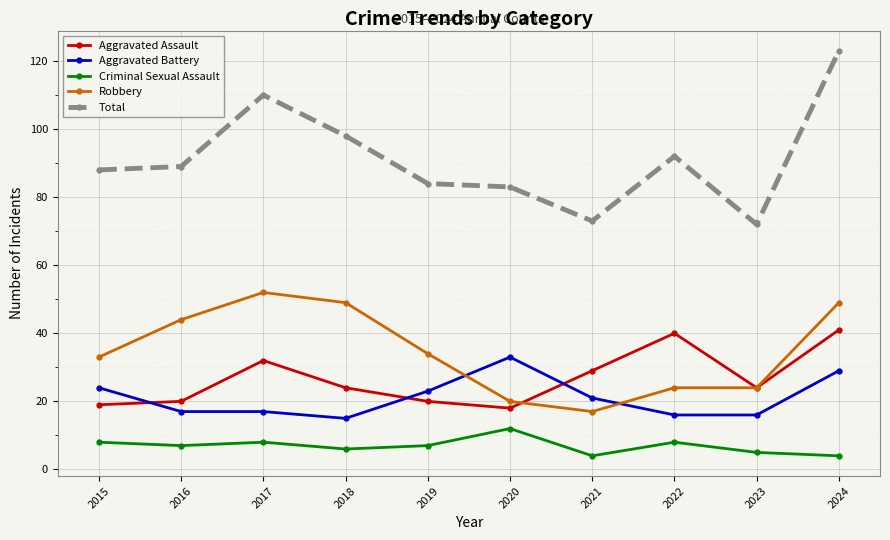

What is the total value across all series at 2023?

141